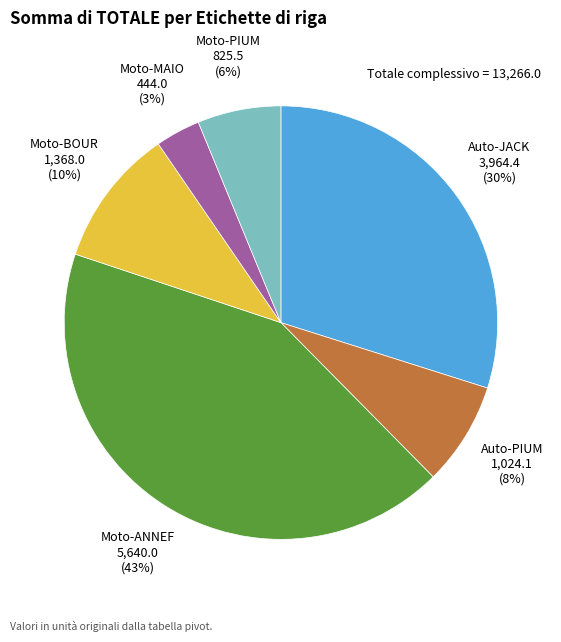

To the nearest percent, what portion does Moto-ANNEF represent?

43%